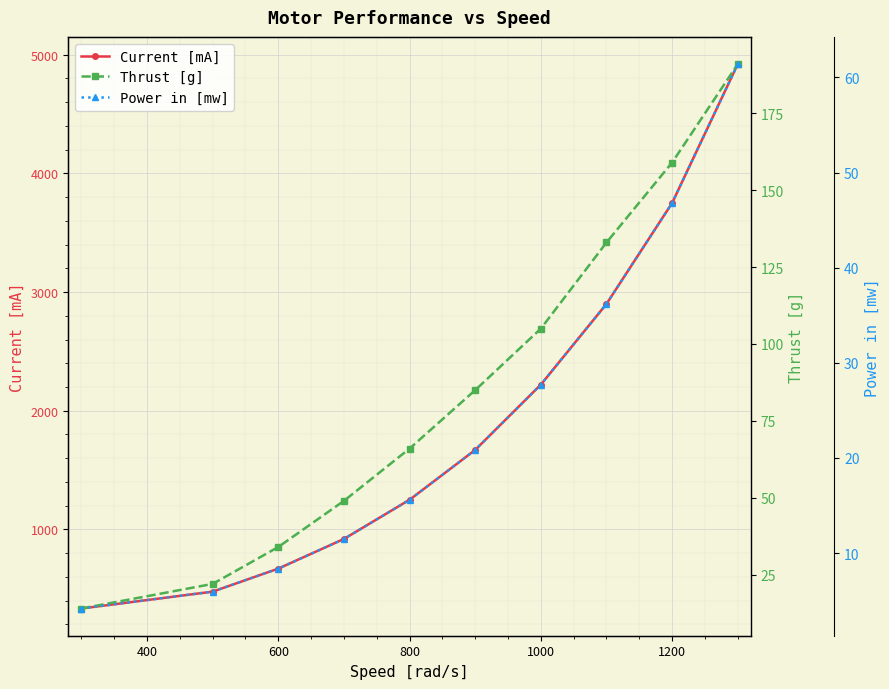

True or false: Thrust [g] and Power in [mw] intersect in this chart.

False